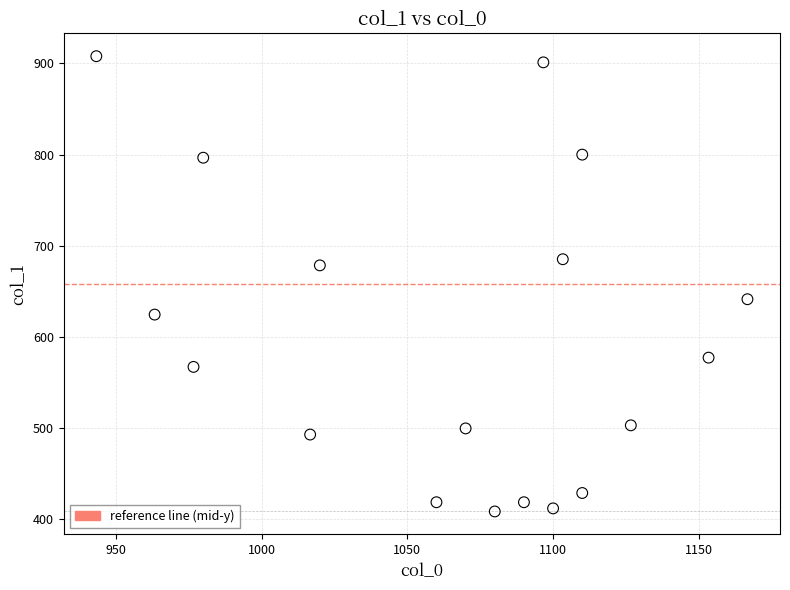

What is the range of X values (max minus min)?

223.3